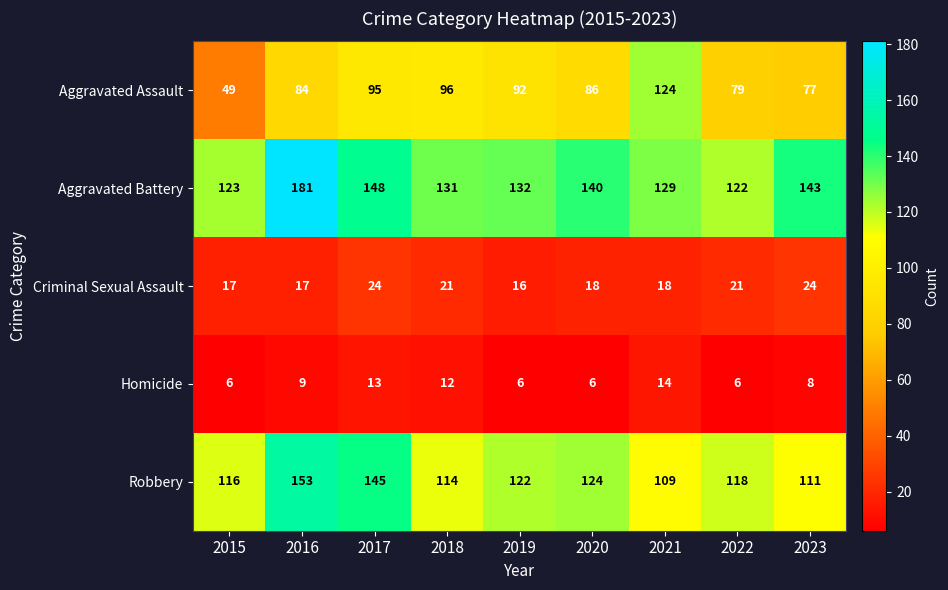

Which series has the widest spread of values?

Aggravated Assault